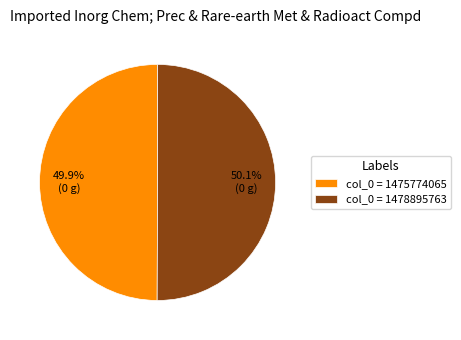

How much of the chart is everything except col_0 = 1475774065?

50.1%